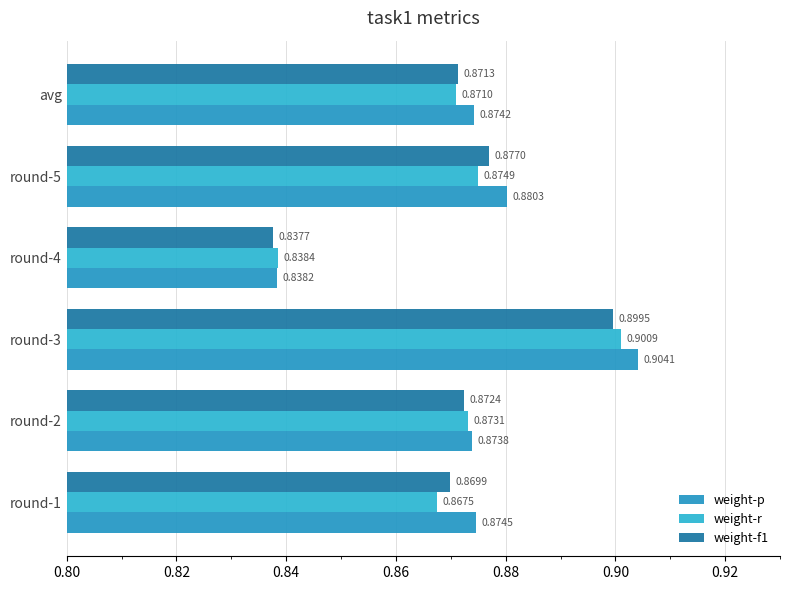

Count the number of categories in the chart.

6